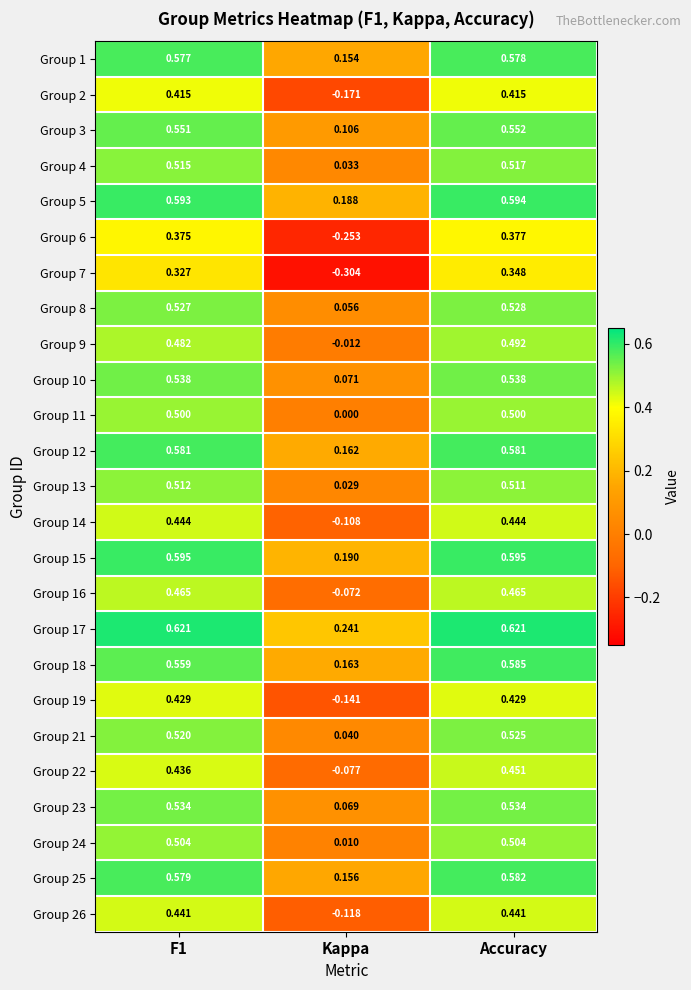

Is the value of Group 16 at Accuracy greater than the value of Group 2 at Accuracy?

Yes